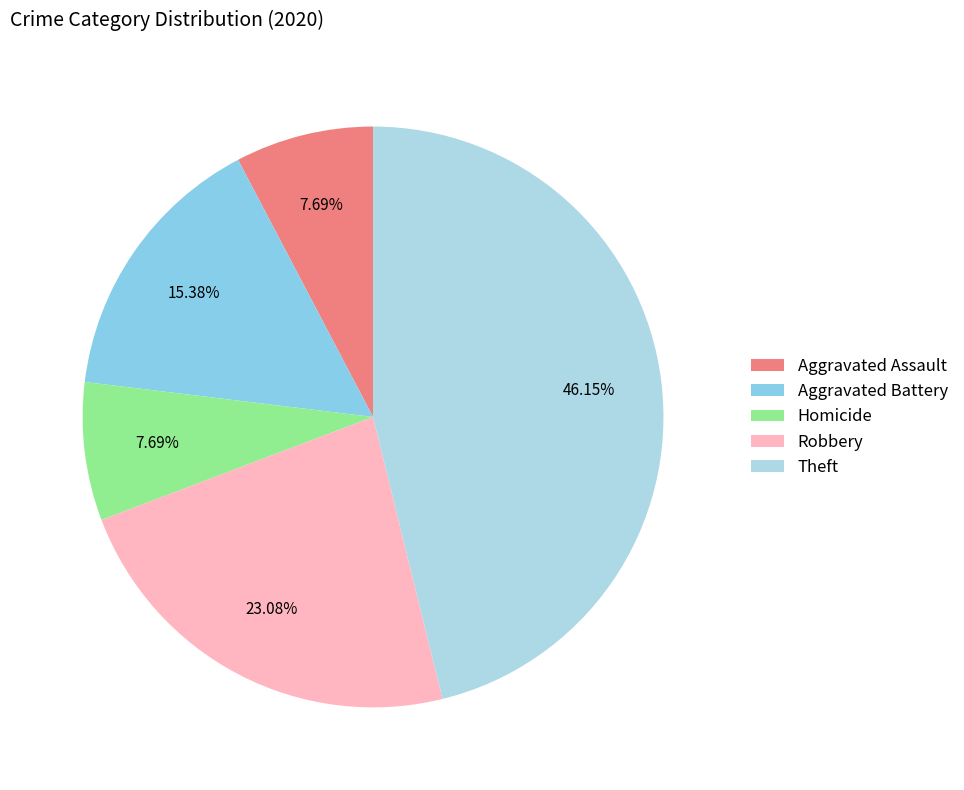

To the nearest percent, what is the difference between the Theft and Aggravated Assault slice percentages?

38%